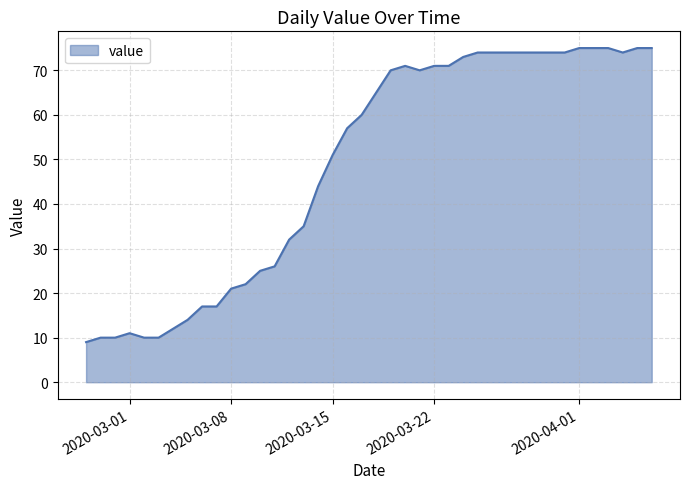

What is the difference between the maximum and minimum values?

66